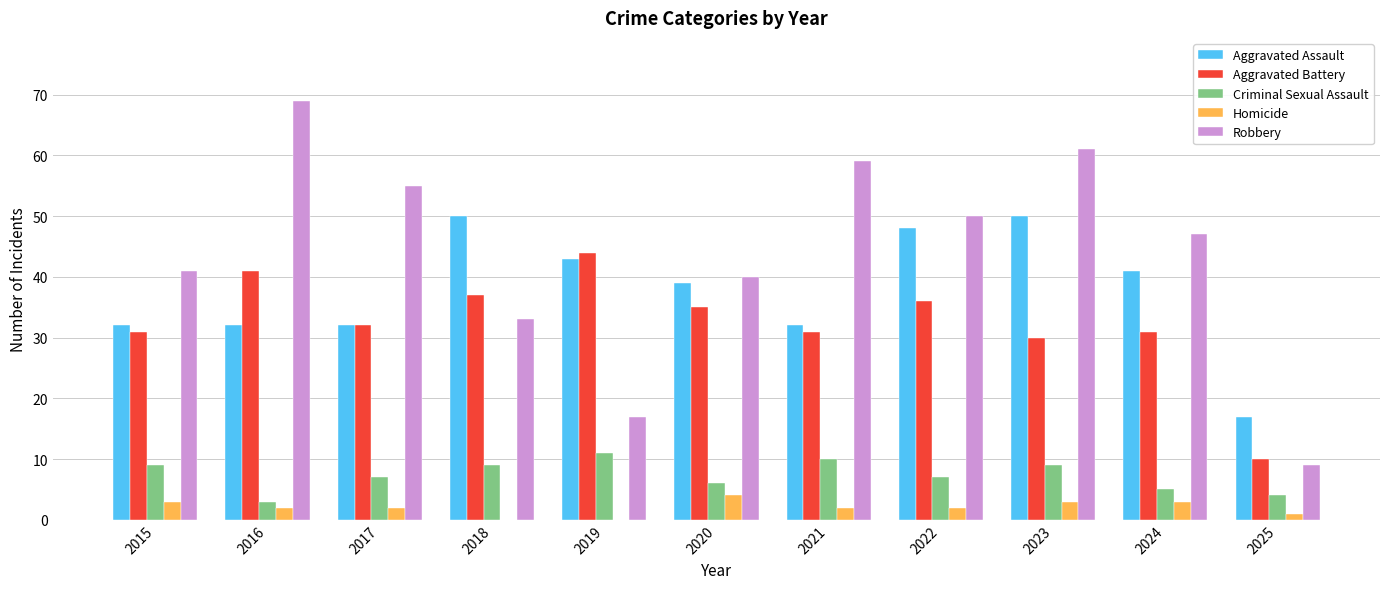

Reading left to right, what are all the values shown in this chart?

Aggravated Assault: 32	32	32	50	43	39	32	48	50	41	17
Aggravated Battery: 31	41	32	37	44	35	31	36	30	31	10
Criminal Sexual Assault: 9	3	7	9	11	6	10	7	9	5	4
Homicide: 3	2	2	0	0	4	2	2	3	3	1
Robbery: 41	69	55	33	17	40	59	50	61	47	9